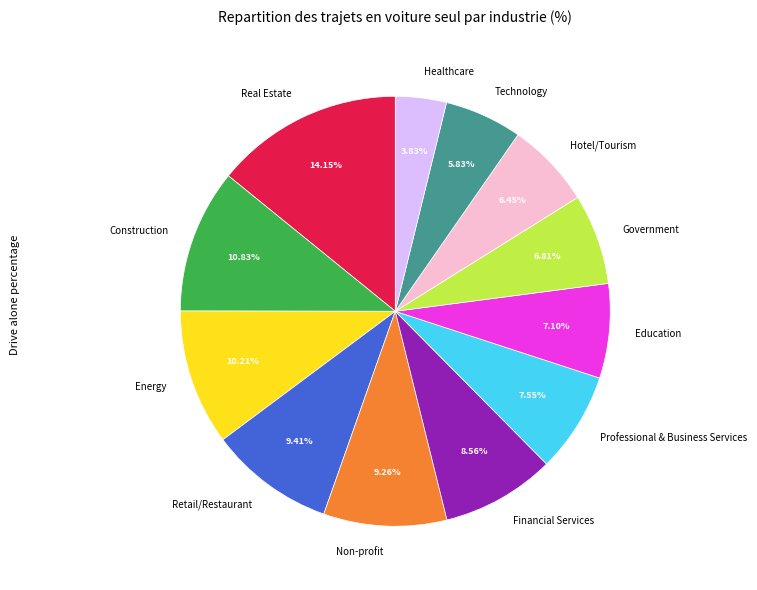

Is the sum of Financial Services and Hotel/Tourism greater than half?

No